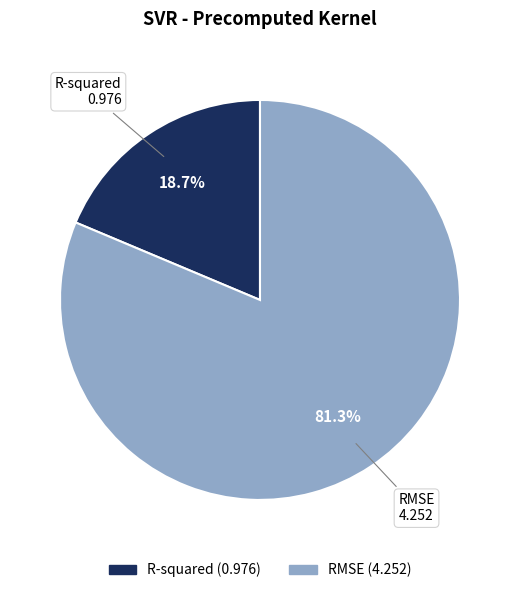

Which slice represents more than half of the pie?

RMSE